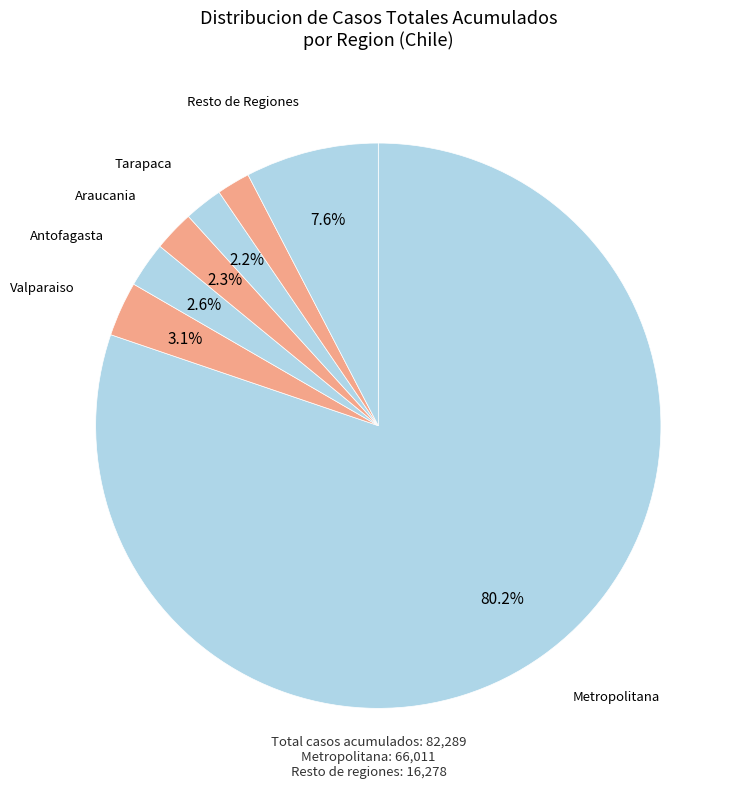

How many segments does this pie chart have?

7